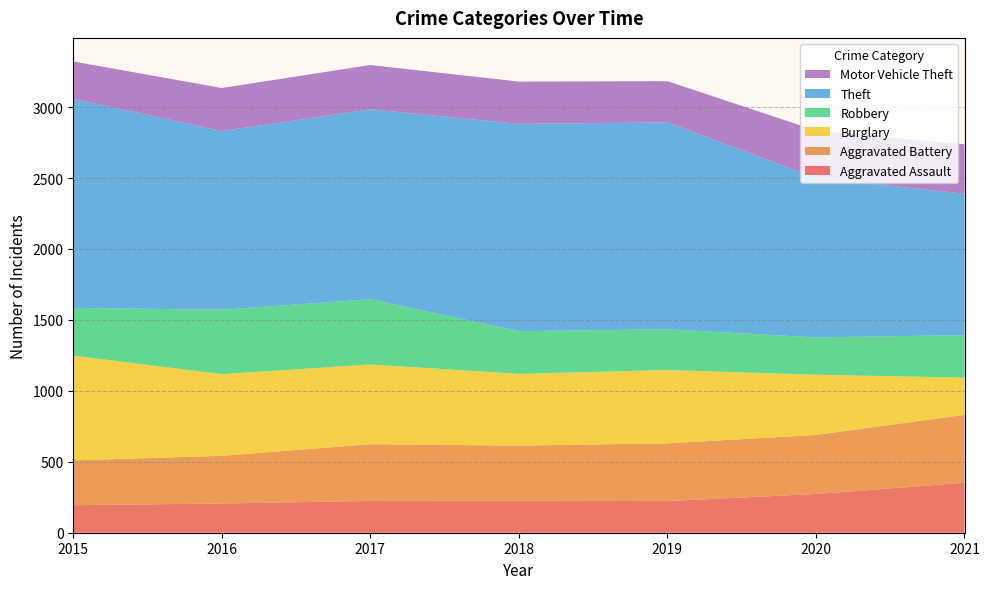

What is the difference between the Aggravated Assault values at 2019 and 2015?

29